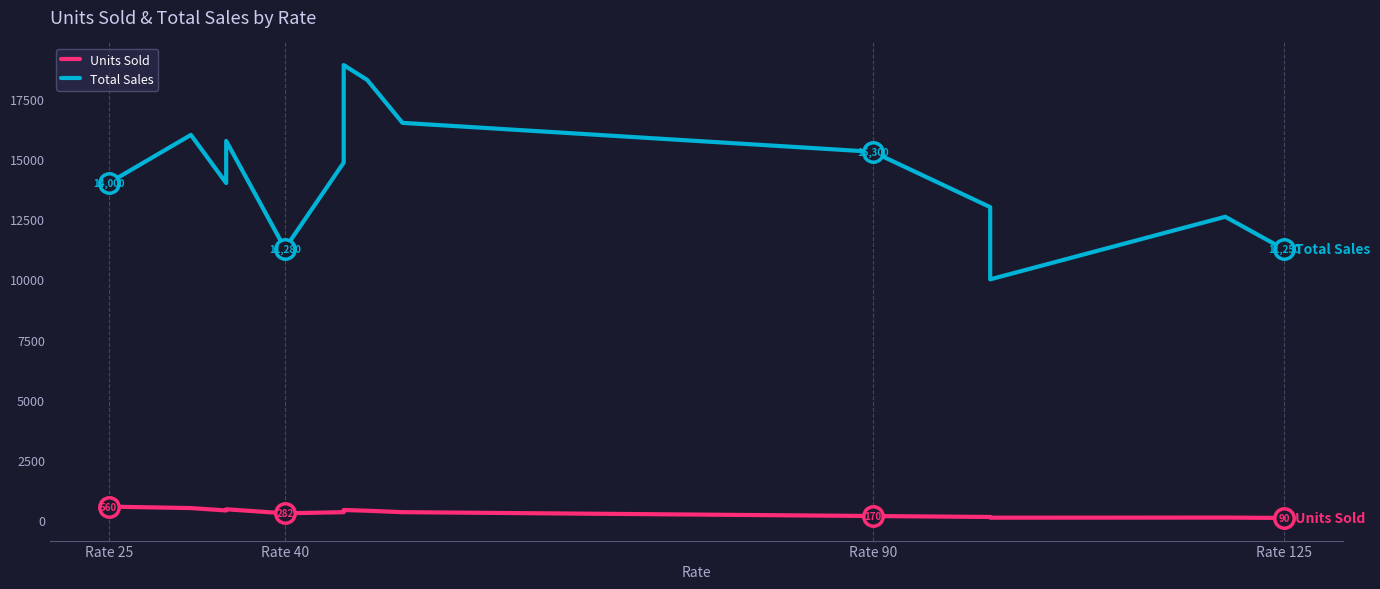

What are all the series names shown in the legend?

Units Sold, Total Sales